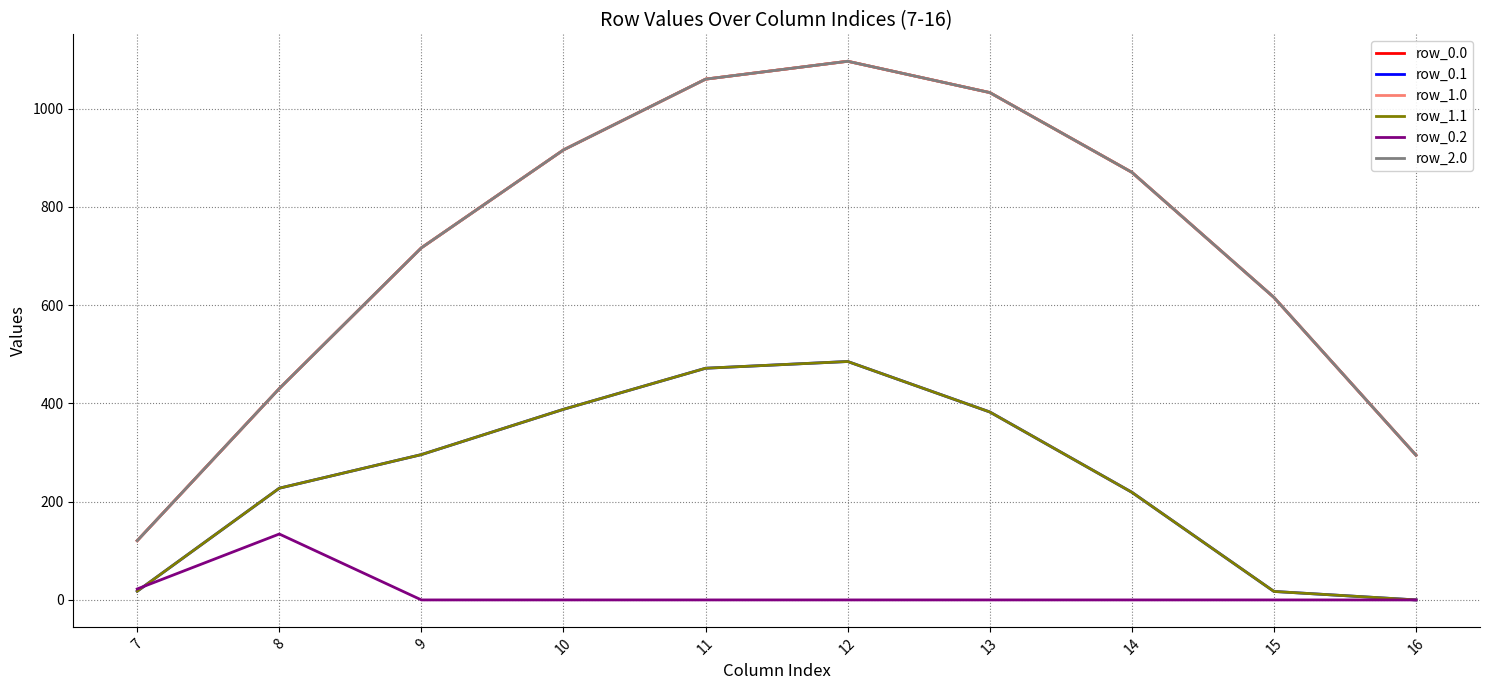

At 14, list the series in order from largest to smallest.

row_0.0, row_1.0, row_2.0, row_0.1, row_1.1, row_0.2